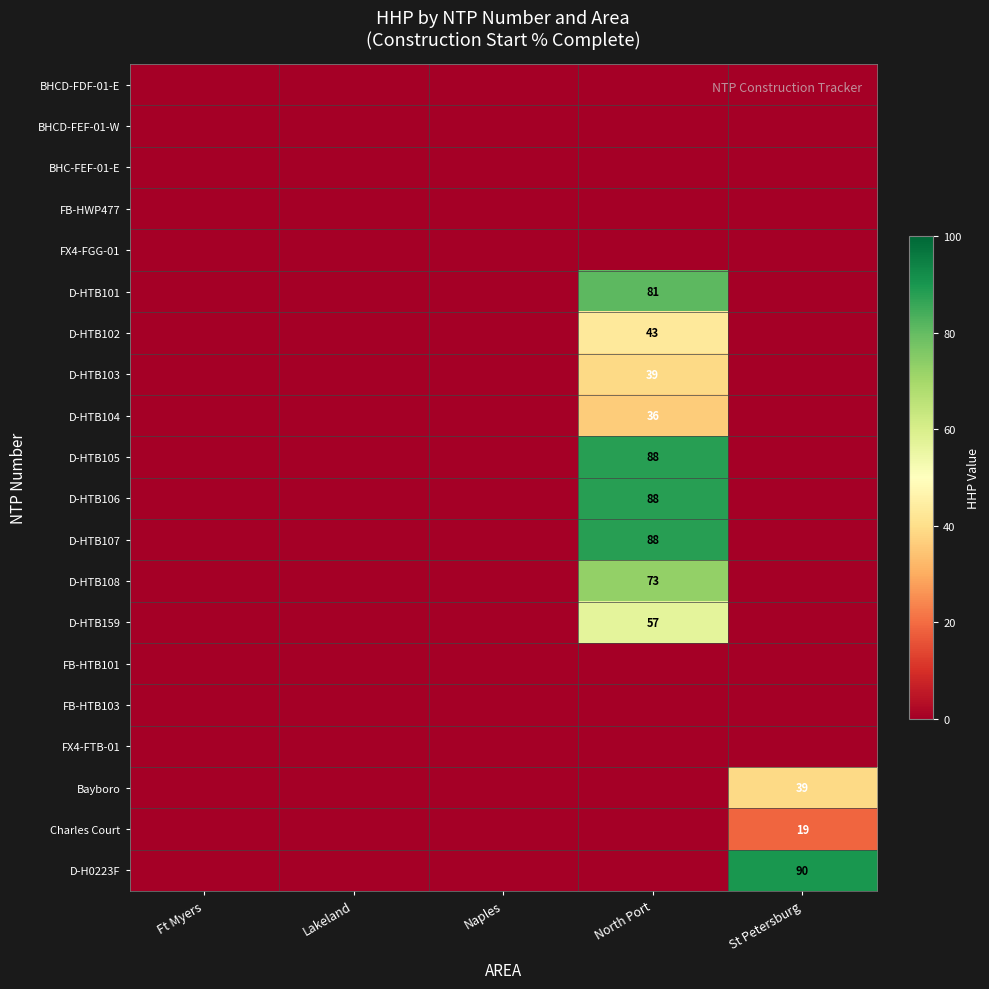

True or false: D-HTB105 has a value of 88 at North Port.

True